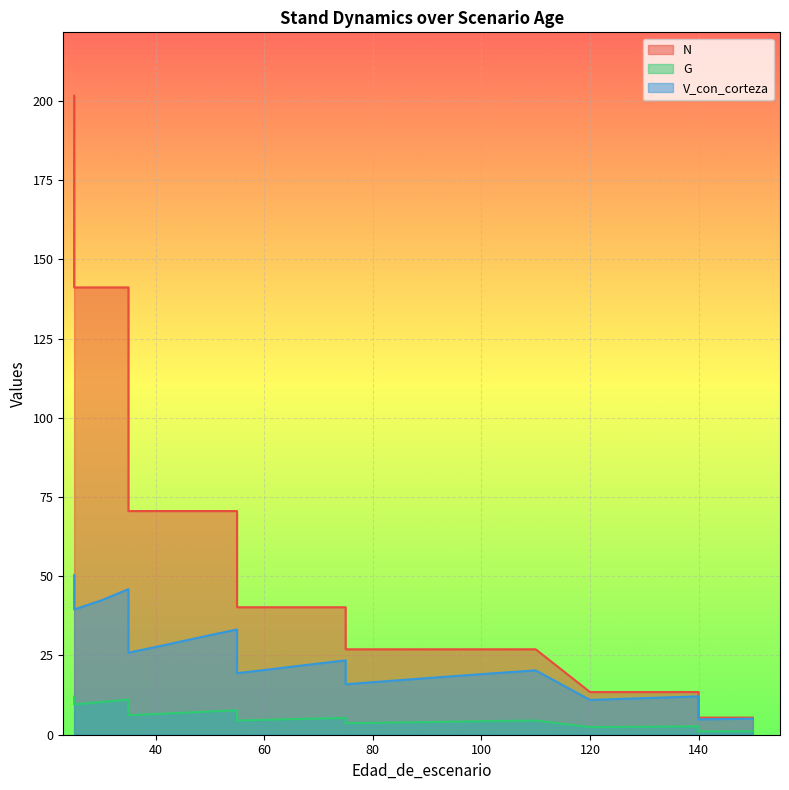

Where is N nearest to the value 103?

35